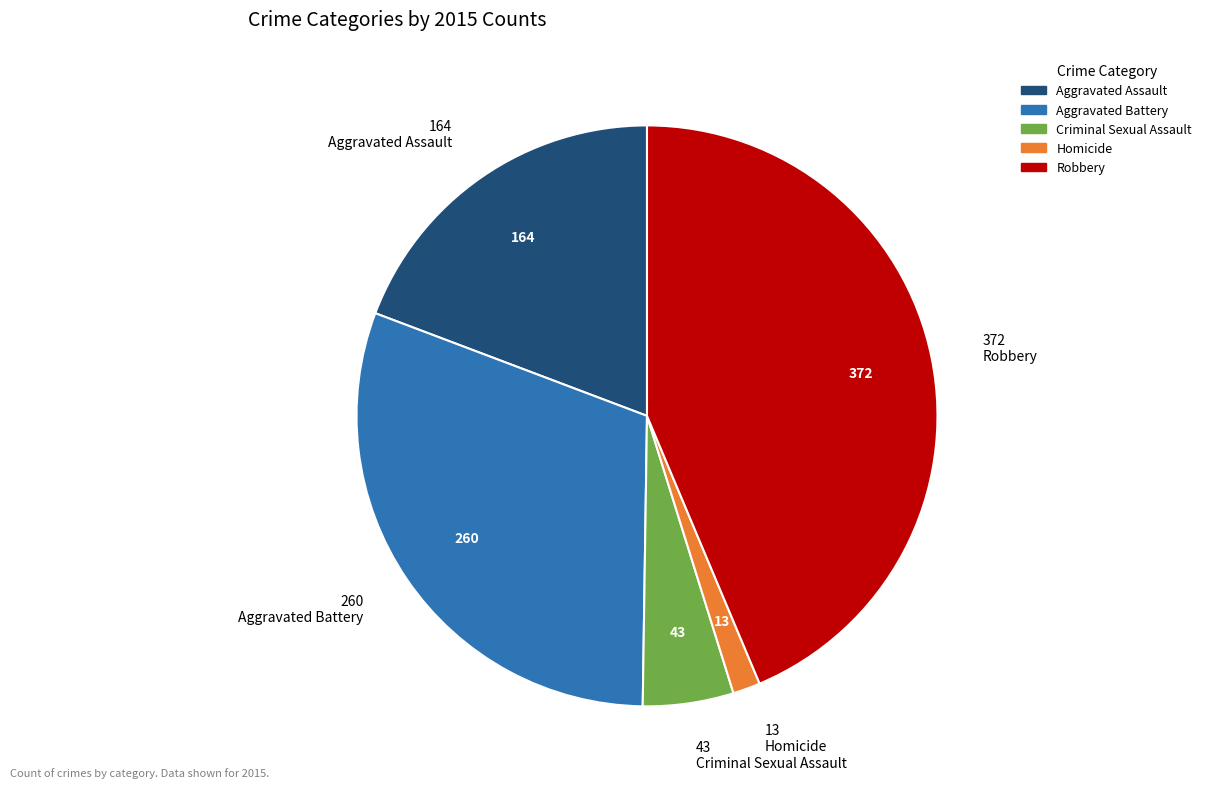

Is it true that Aggravated Assault is 19% of the pie?

True